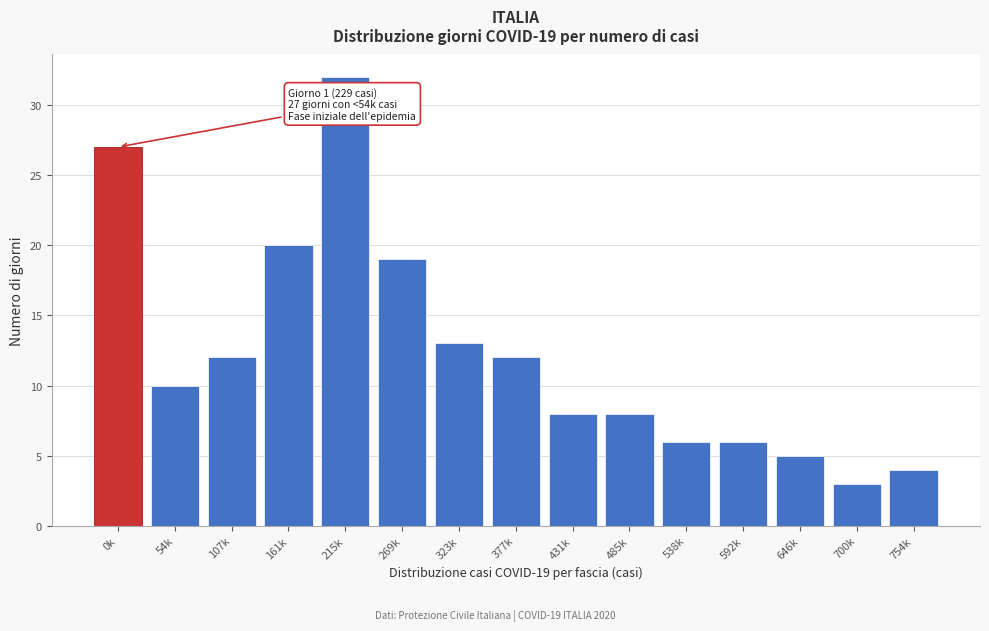

Reading right to left, extract all data points from this chart.

4	3	5	6	6	8	8	12	13	19	32	20	12	10	27